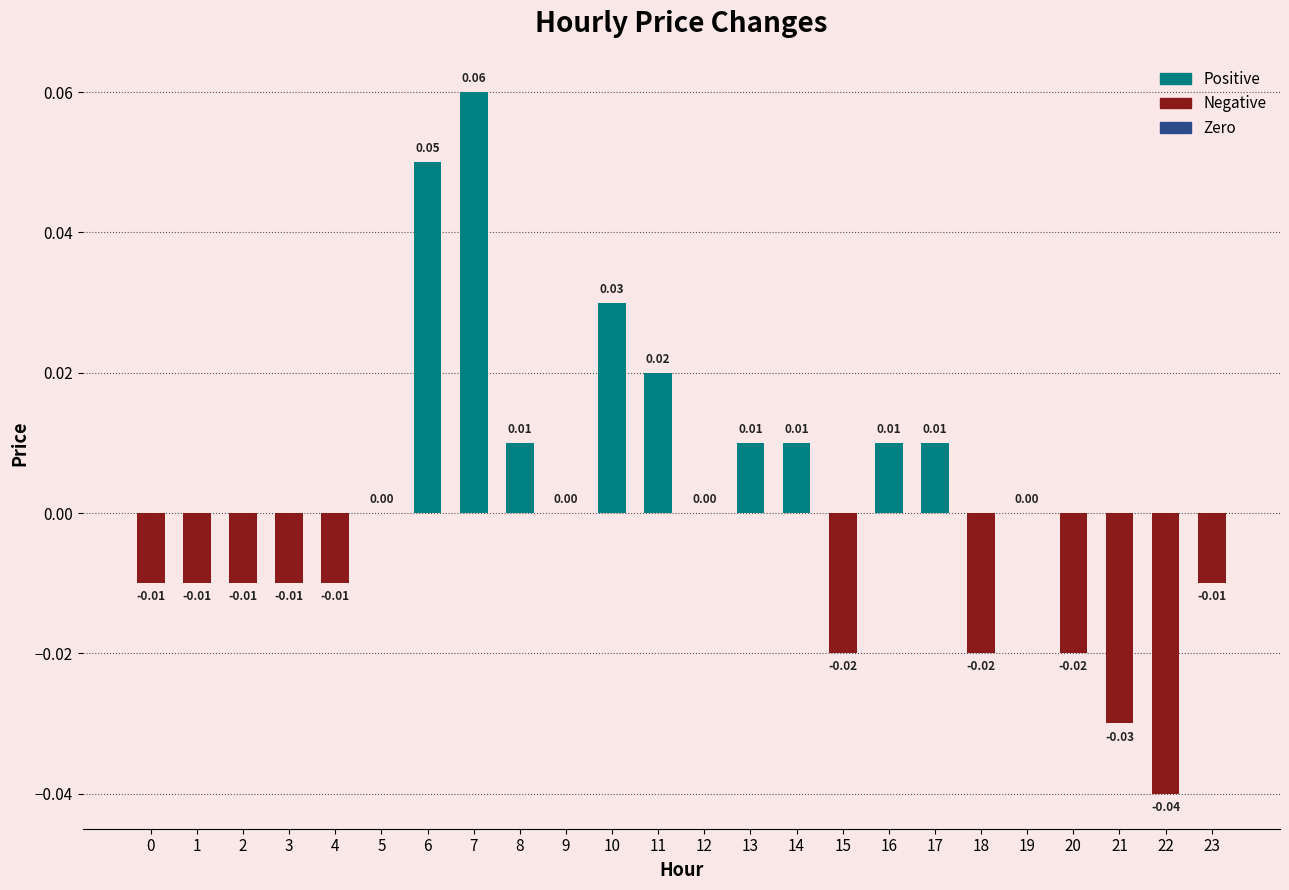

Count the number of categories in the chart.

24